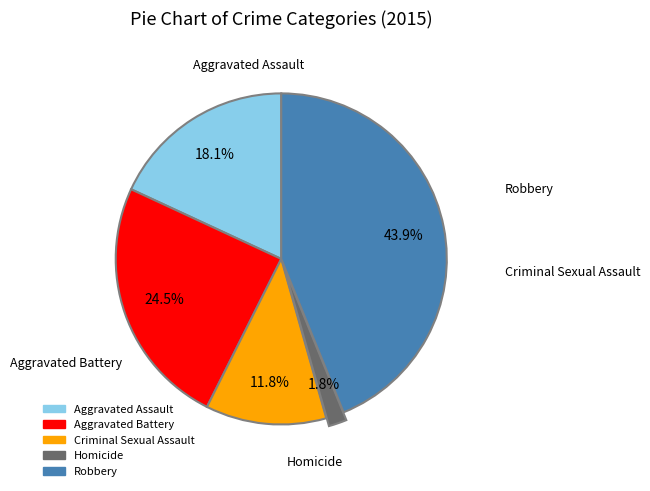

Is there any slice that represents more than half of the pie?

No